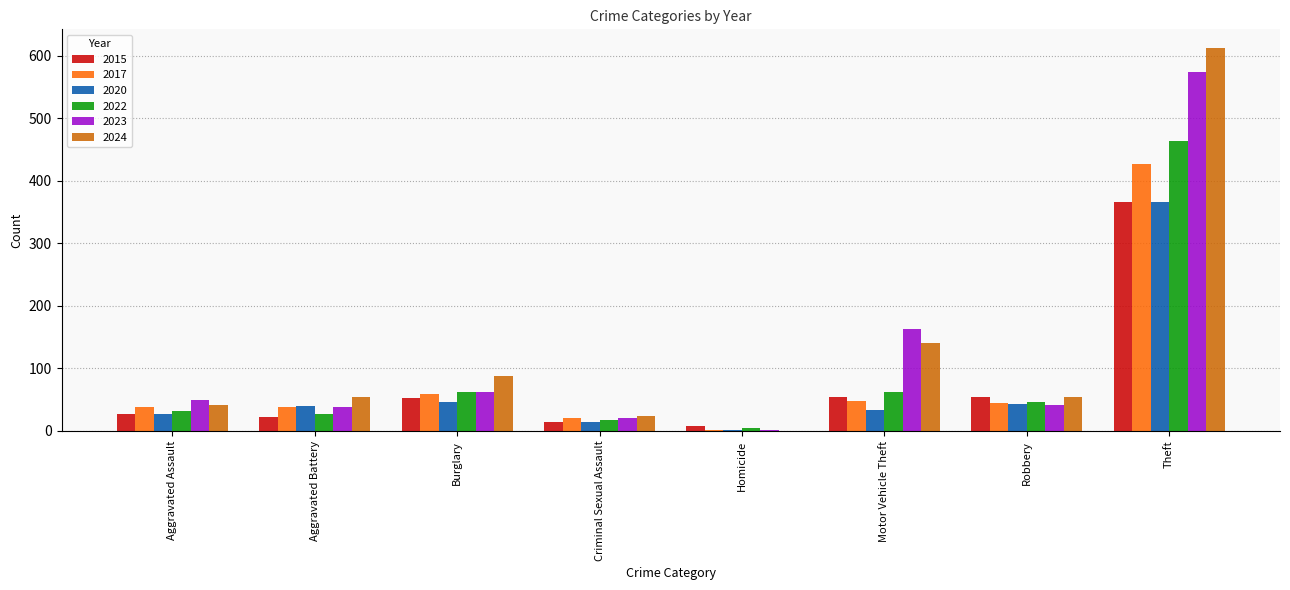

At which category is the sum across all series the highest?

Theft